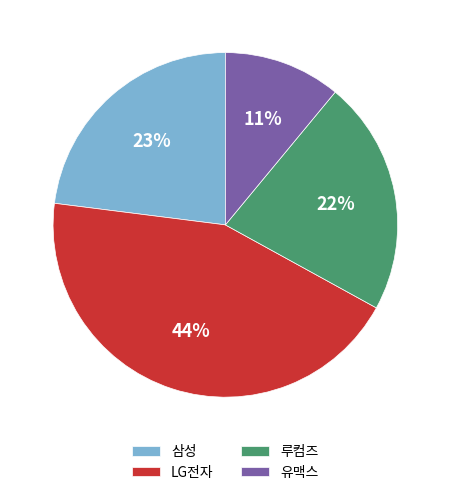

Is the sum of 유맥스 and 루컴즈 greater than half?

No